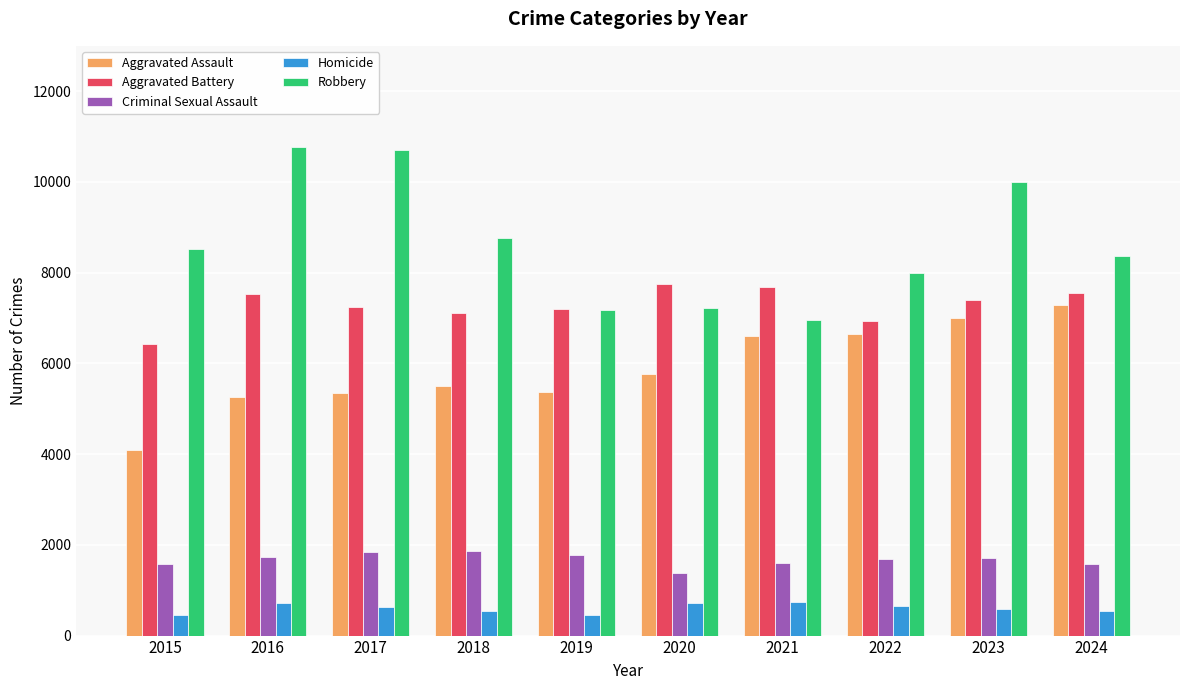

Are the bars horizontal?

No